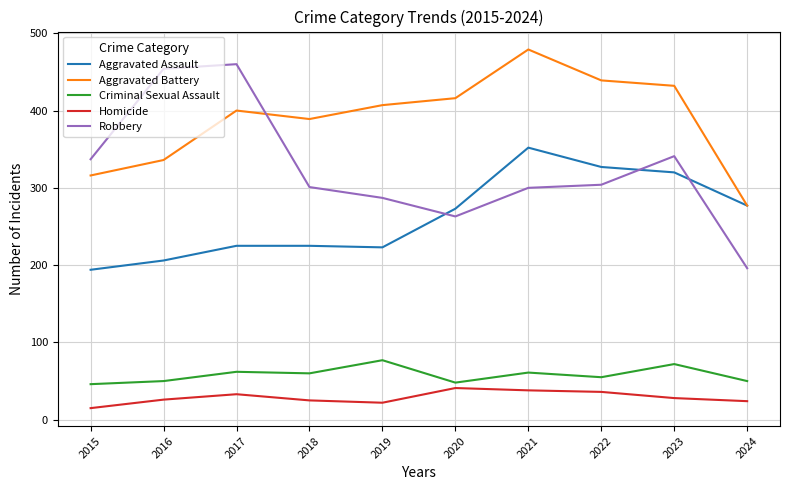

At which category does the chart reach its minimum across all series?

2015